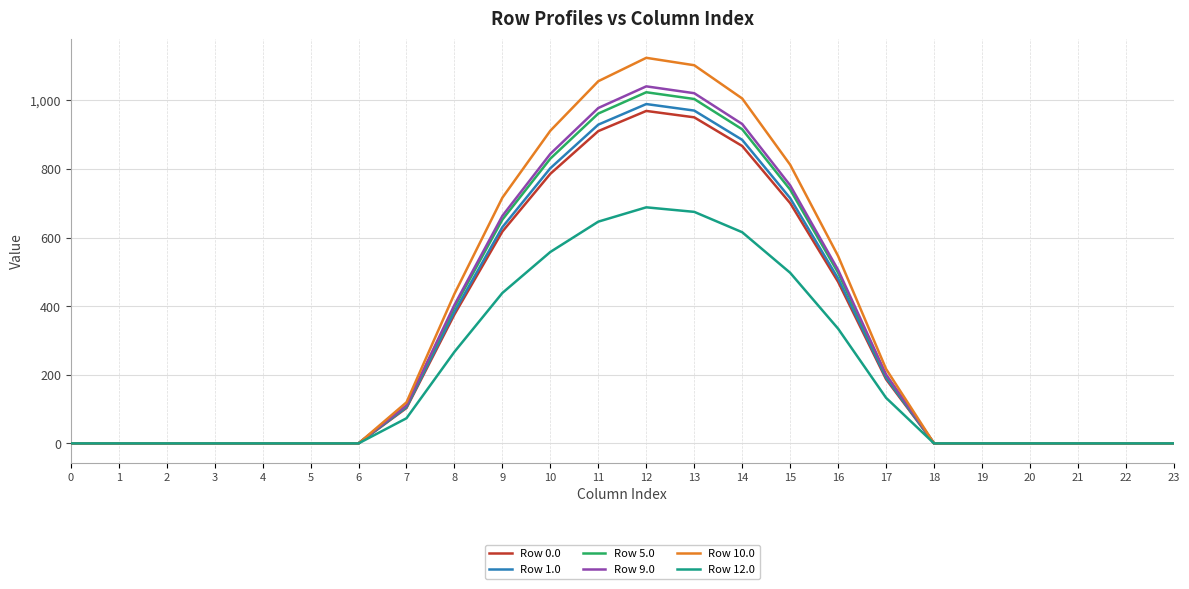

The value of Row 10.0 at 13 is 1102.4. True or false?

True